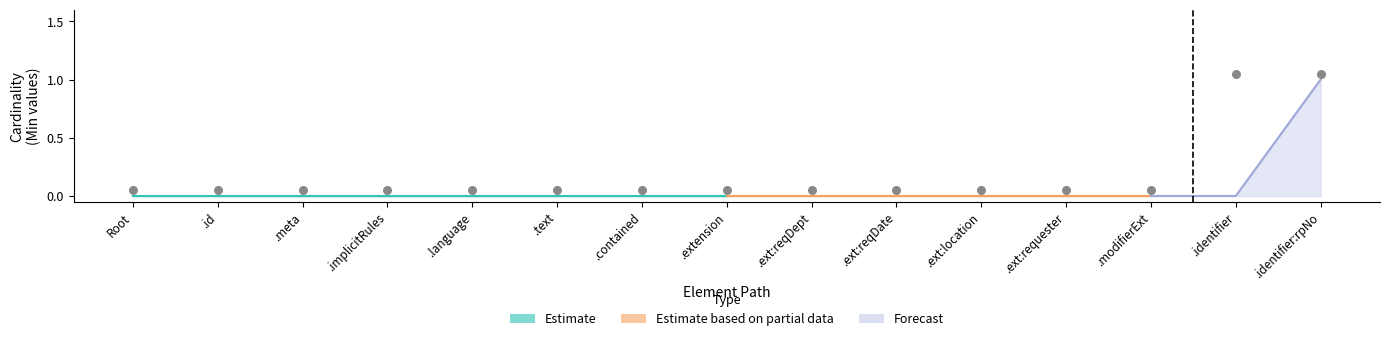

What is the change in value from .implicitRules to .identifier:rpNo?

+1.0